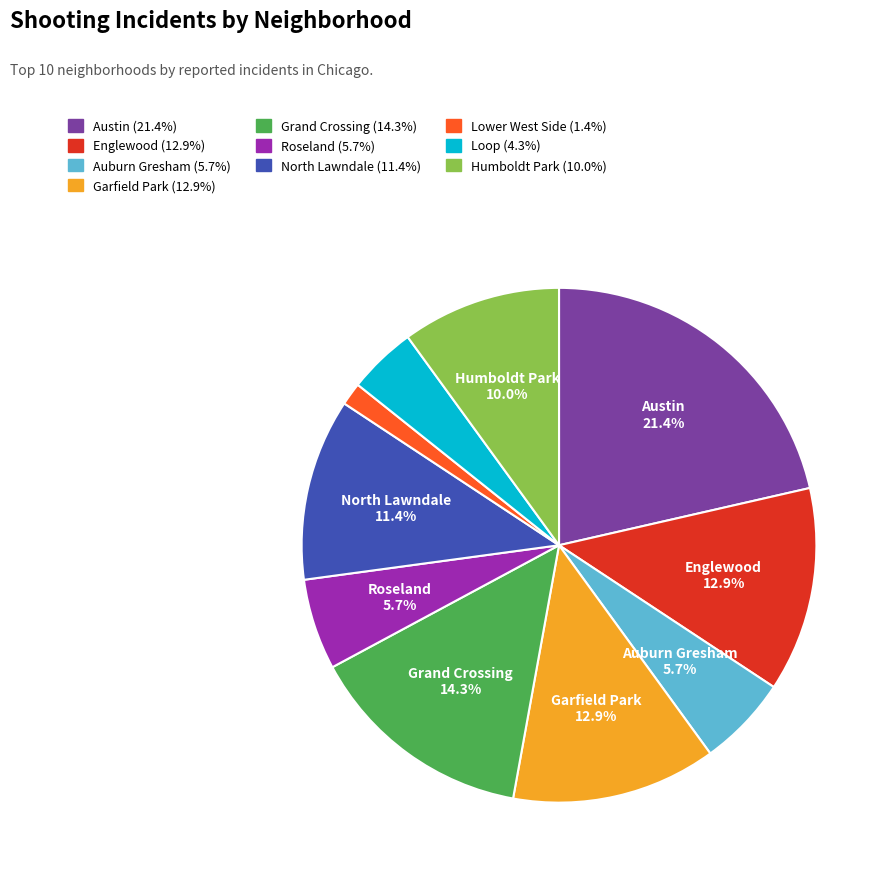

Count the number of slices in the pie.

10